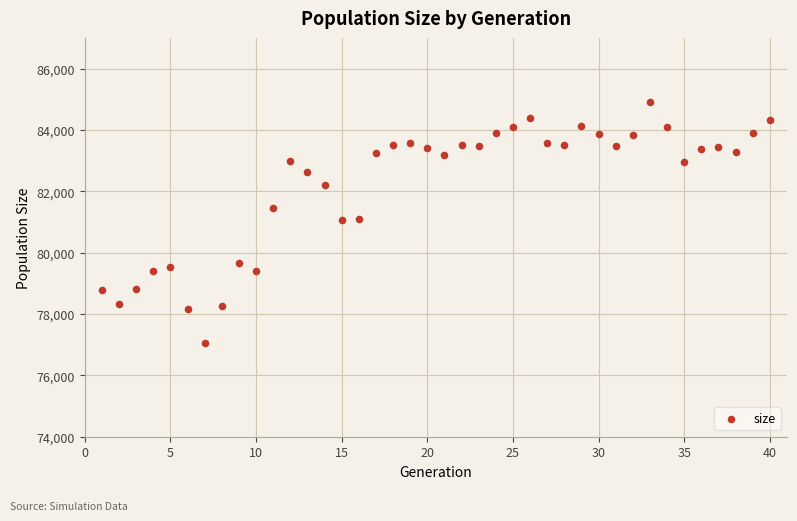

What is the range of X values (max minus min)?

39